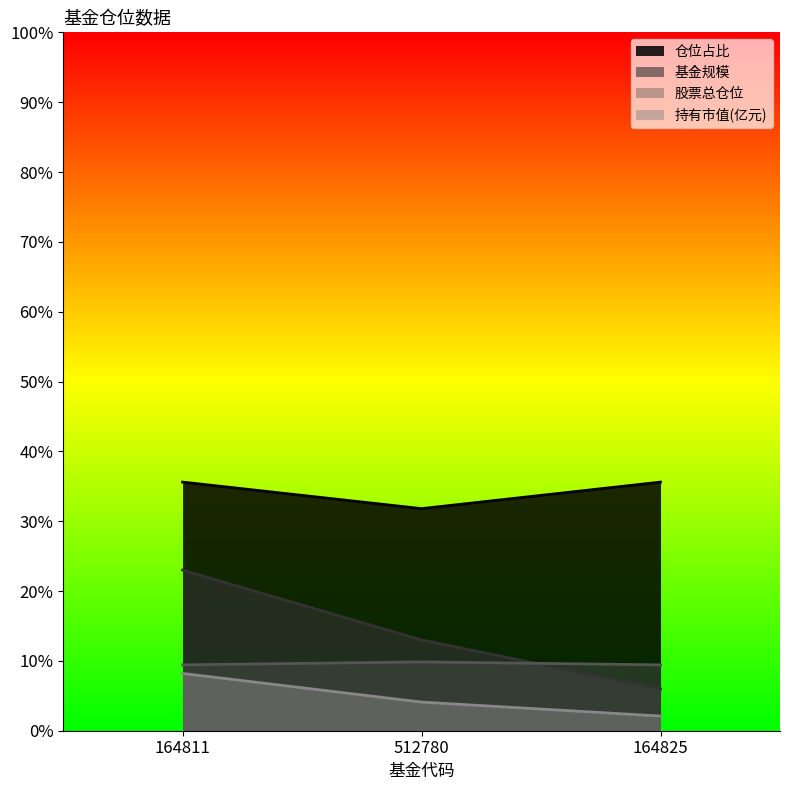

What is the spread (max minus min) of values at 164825?

33.5